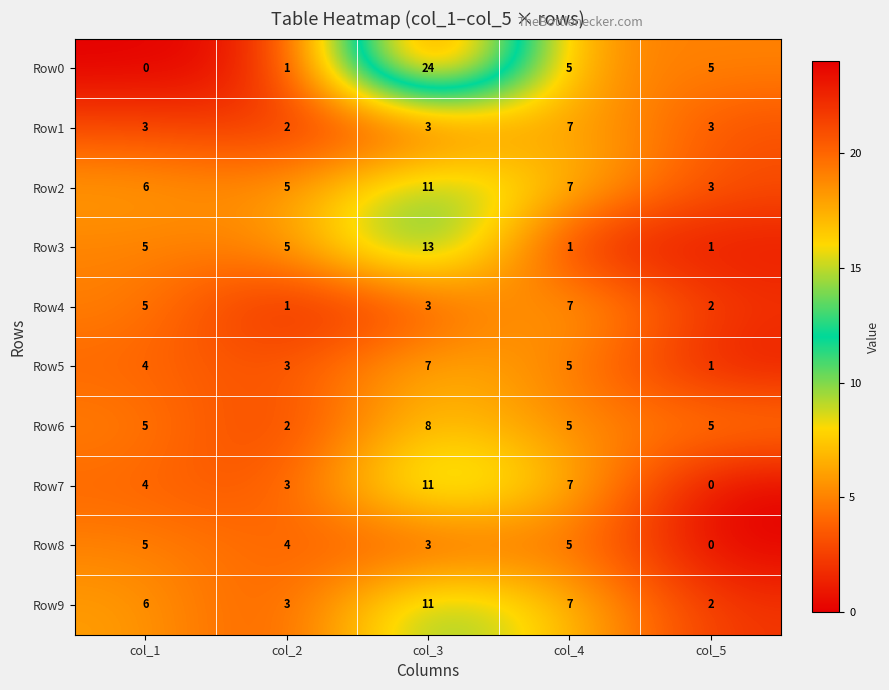

The value of Row8 at col_1 is 7. True or false?

False